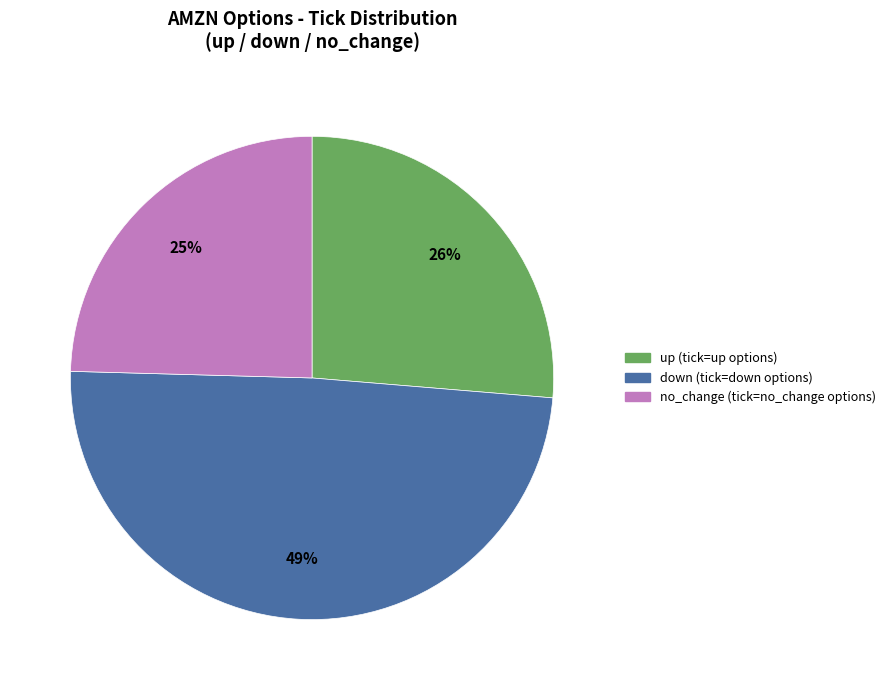

Do no_change and down together represent more than half of the pie?

Yes